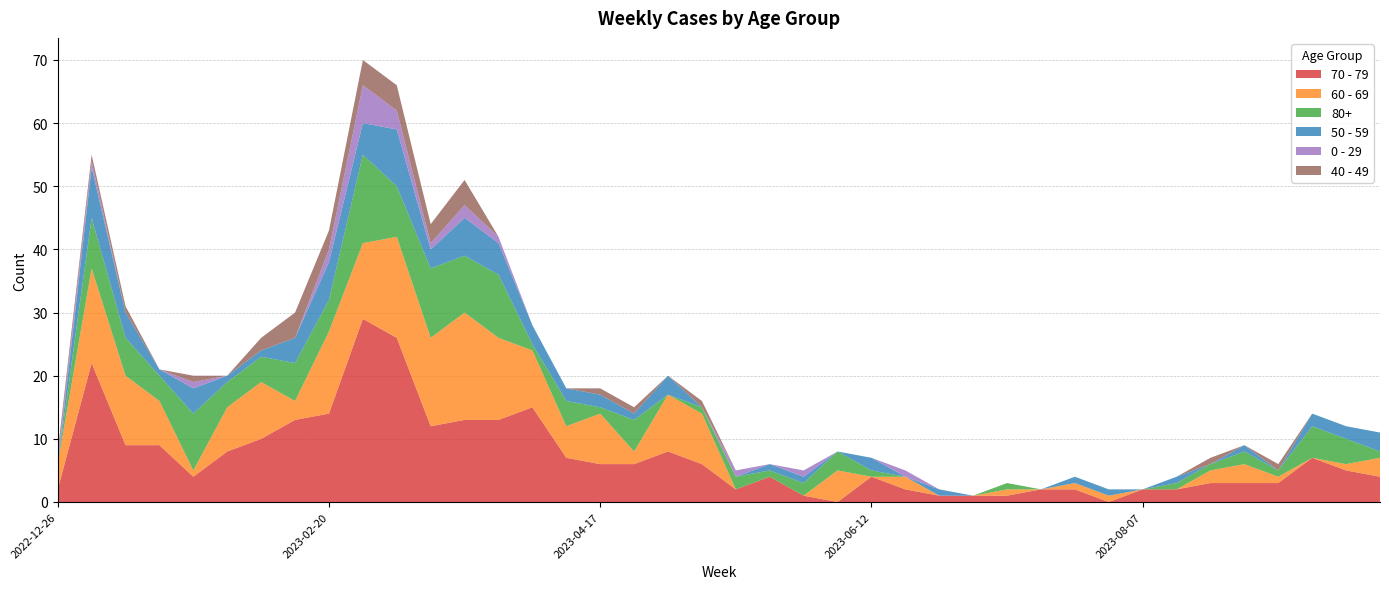

Reading left to right, transcribe all the data shown in this chart.

70 - 79: 2	22	9	9	4	8	10	13	14	29	26	12	13	13	15	7	6	6	8	6	2	4	1	0	4	2	1	1	1	2	2	0	2	2	3	3	3	7	5	4
60 - 69: 4	15	11	7	1	7	9	3	13	12	16	14	17	13	9	5	8	2	9	8	0	0	0	5	0	2	0	0	1	0	1	1	0	0	2	3	1	0	1	3
80+: 0	8	6	4	9	4	4	6	5	14	8	11	9	10	1	4	1	5	0	1	2	1	2	3	1	0	0	0	1	0	0	0	0	1	1	2	1	5	4	1
50 - 59: 0	8	4	1	4	1	1	4	6	5	9	3	6	5	3	2	2	1	3	0	0	1	1	0	2	0	1	0	0	0	1	1	0	1	0	1	0	2	2	3
0 - 29: 1	1	0	0	1	0	0	0	2	6	3	1	2	1	0	0	0	0	0	0	1	0	1	0	0	1	0	0	0	0	0	0	0	0	0	0	0	0	0	0
40 - 49: 1	1	1	0	1	0	2	4	3	4	4	3	4	0	0	0	1	1	0	1	0	0	0	0	0	0	0	0	0	0	0	0	0	0	1	0	1	0	0	0